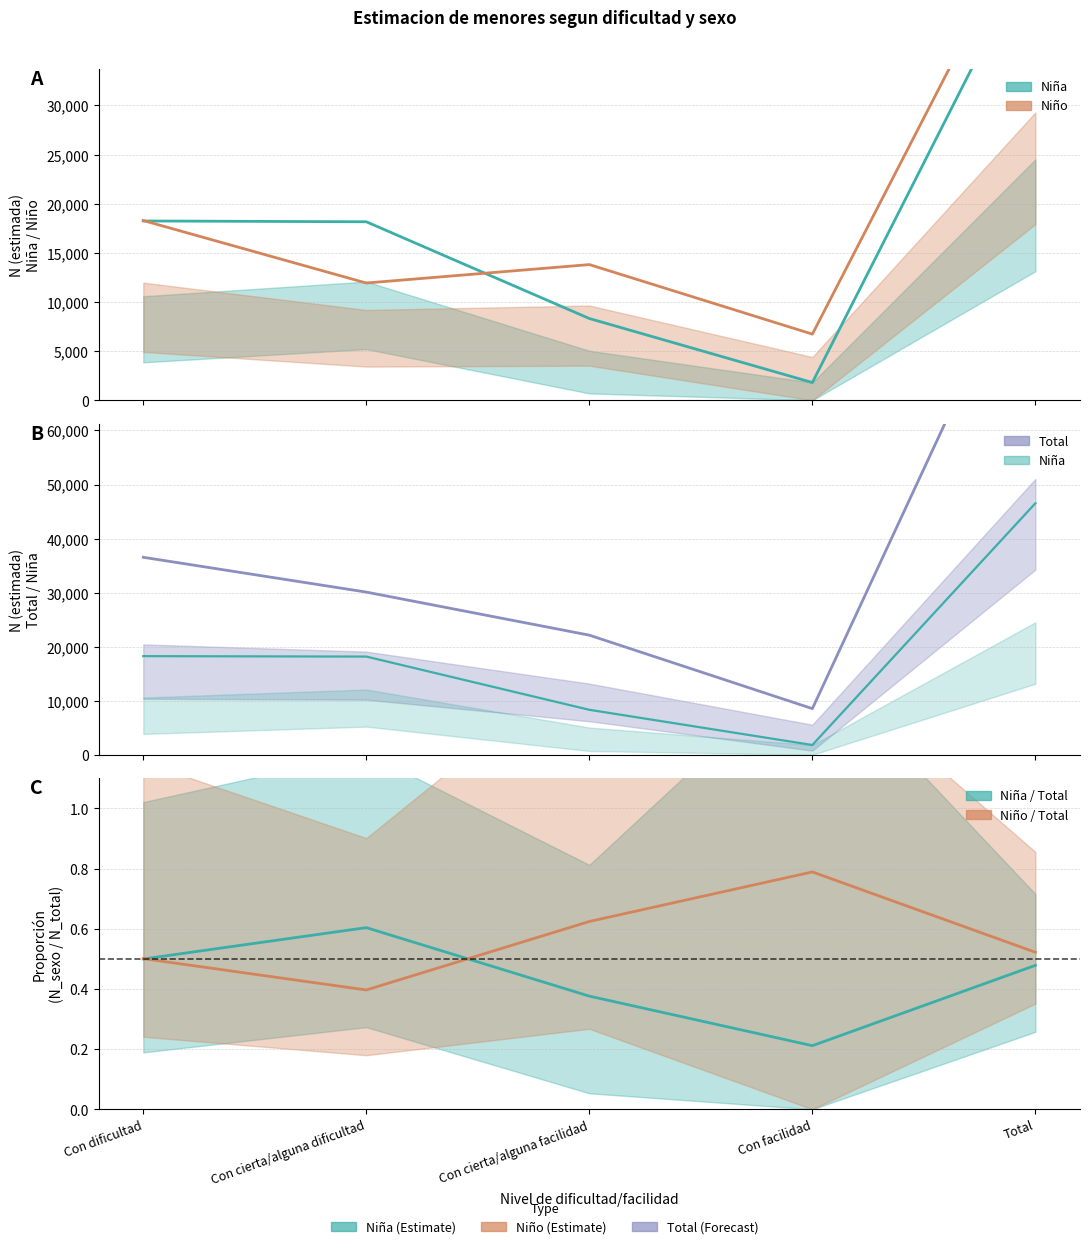

Does the chart display data point markers on the line(s)?

No